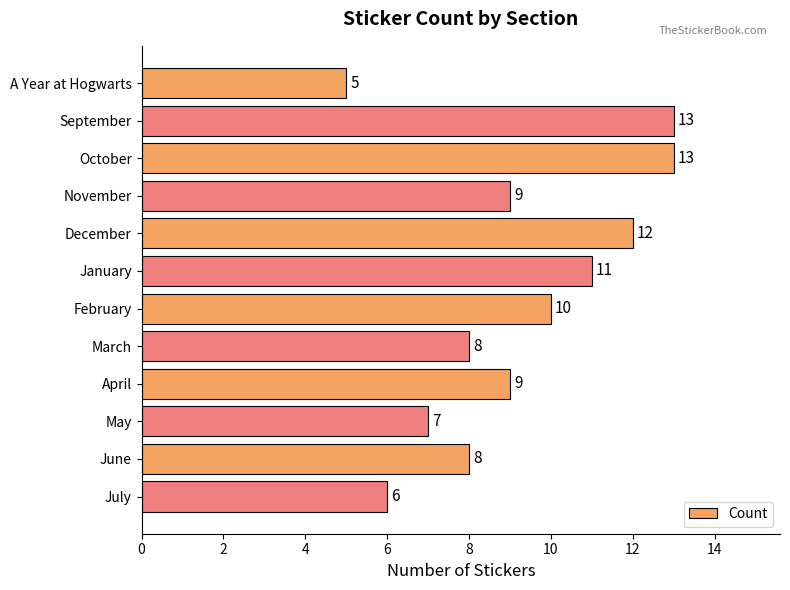

What is the maximum value shown in the chart?

13